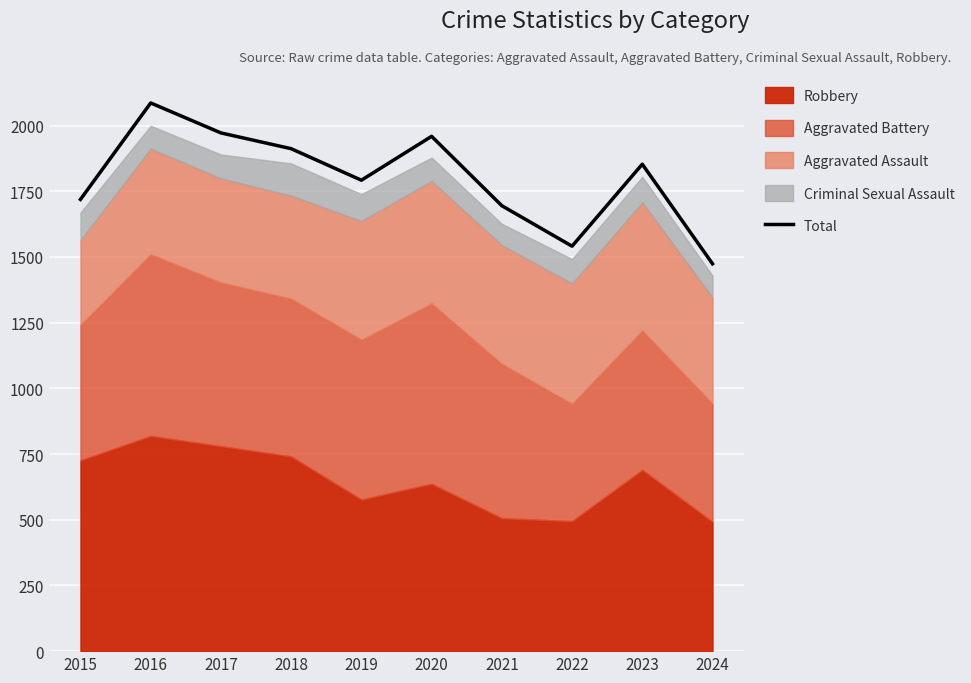

Reading right to left, extract all data points from this chart.

2024=1474	2023=1853	2022=1541	2021=1695	2020=1959	2019=1792	2018=1912	2017=1972	2016=2086	2015=1719